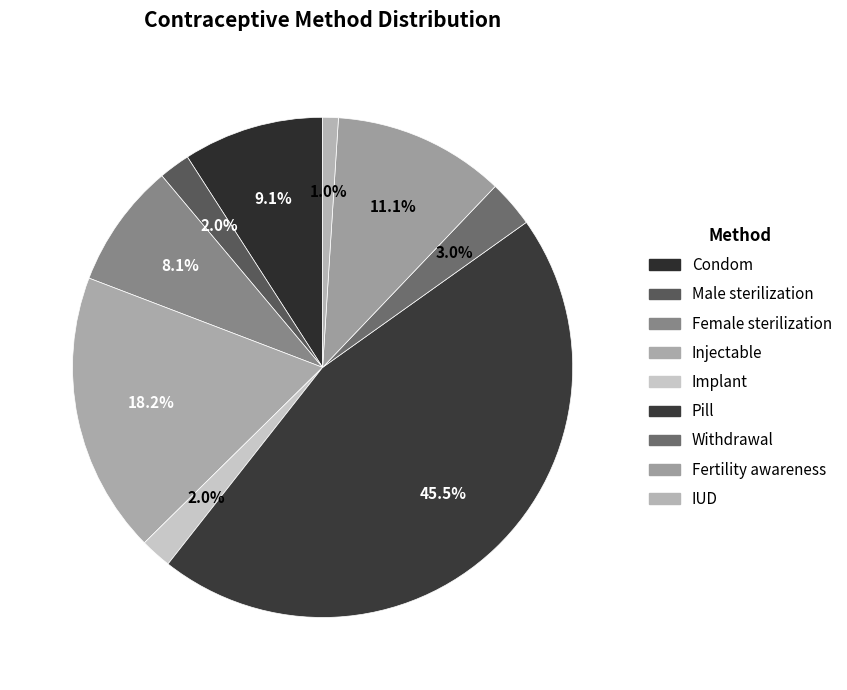

Which slice is the largest?

Pill